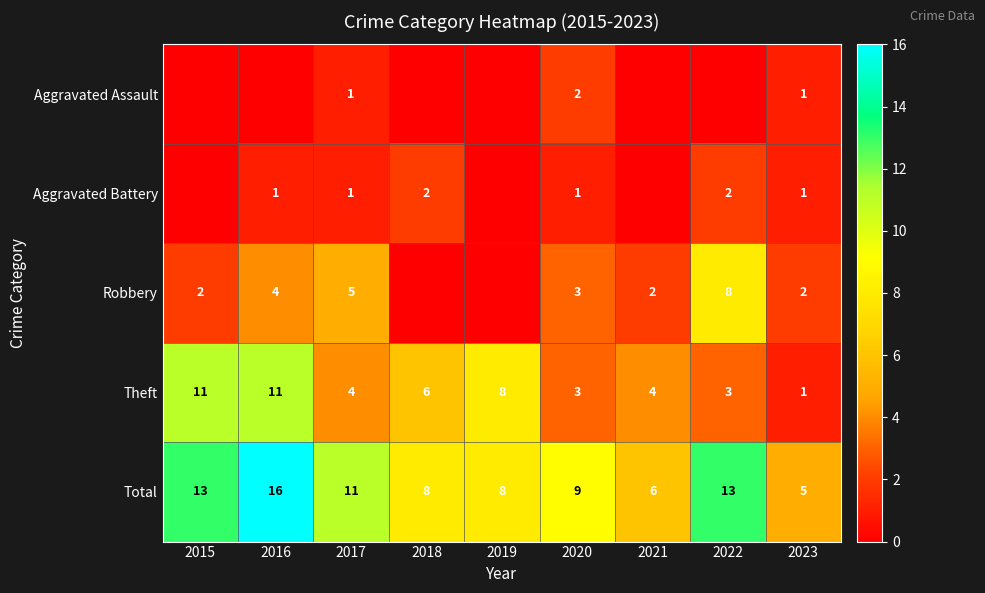

The Aggravated Battery series shows 2 at 2016. True or false?

False